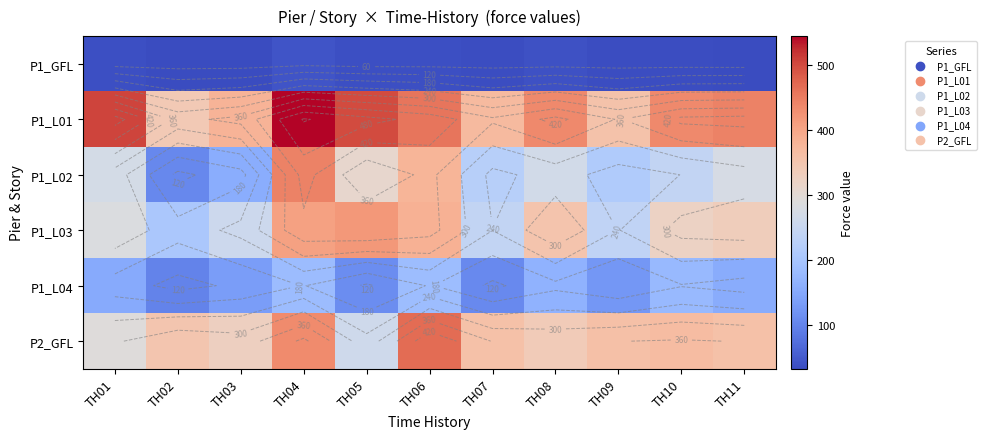

Is it true that P1_GFL equals 58.8 at TH05?

False